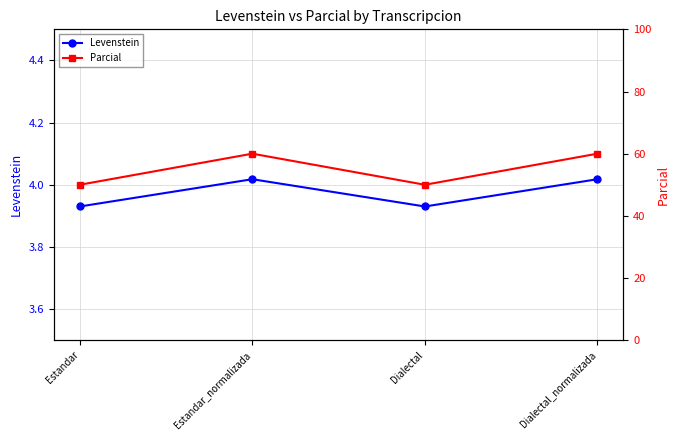

Which has a higher value, Estandar or Estandar_normalizada?

Estandar_normalizada